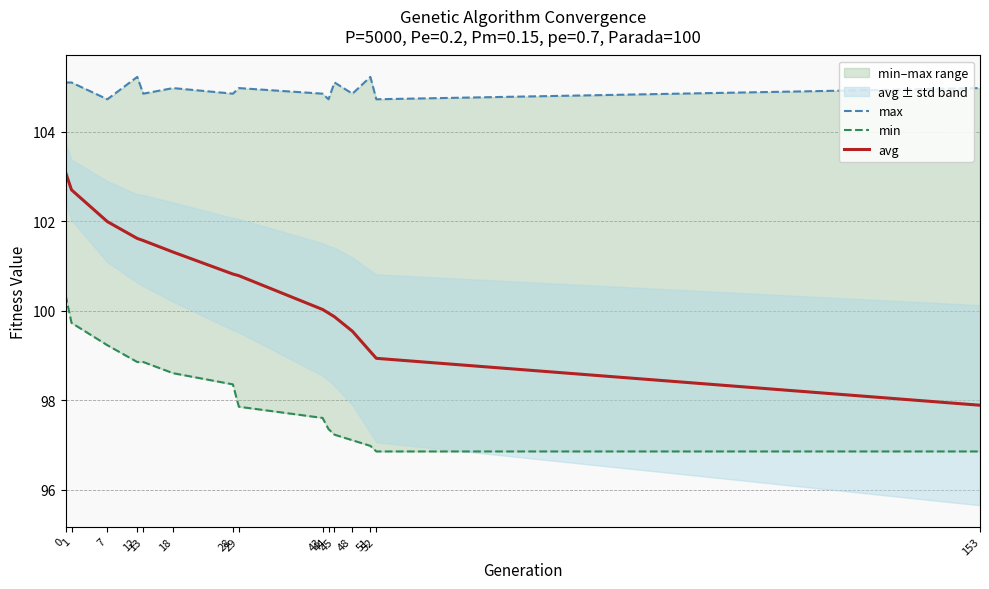

In max, how many points are lower than both neighbors (excluding endpoints)?

6